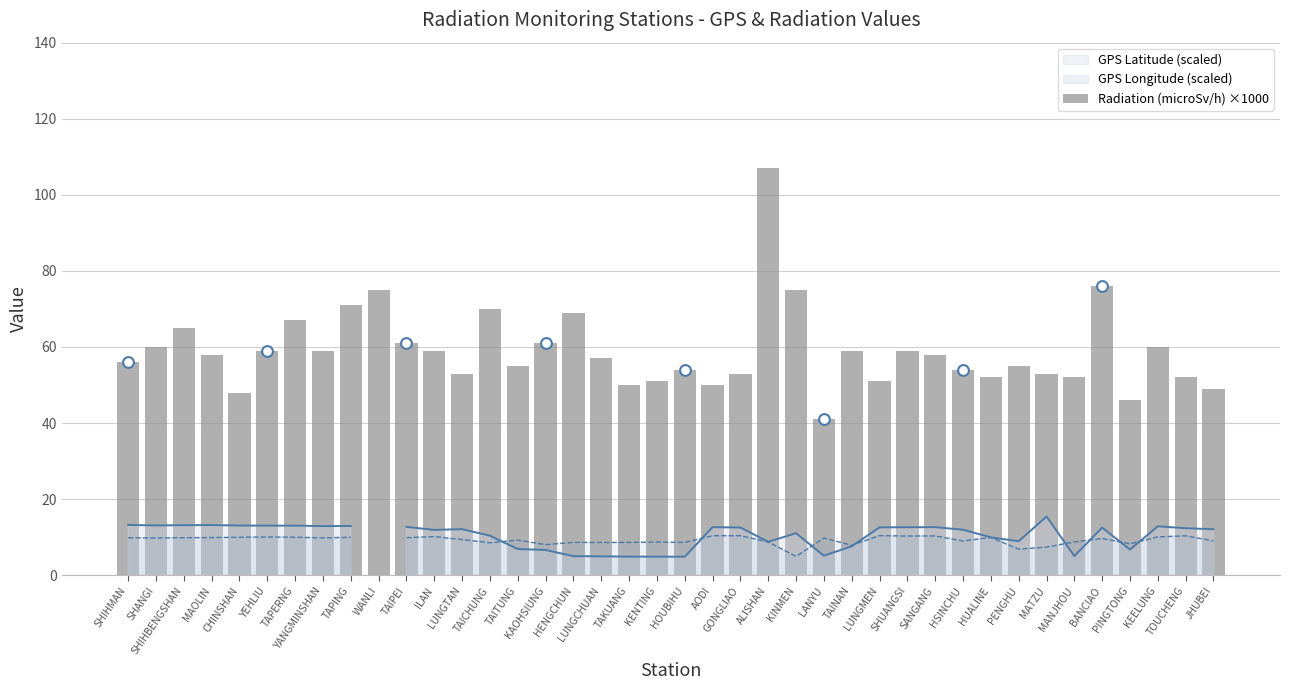

Approximately how many times larger is the value at GONGLIAO compared to TAIPEI?

0.9